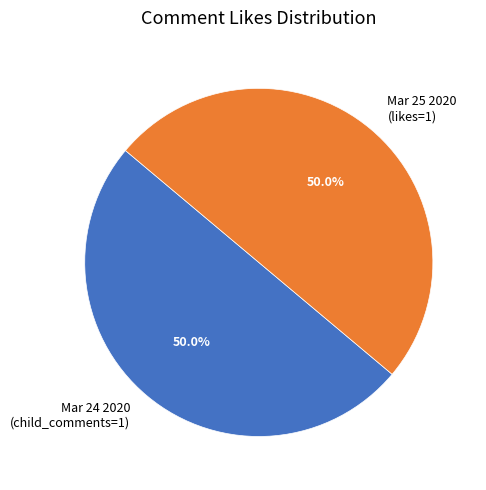

Approximately how many times larger is the value at Mar 25 2020 (likes=1) compared to Mar 24 2020 (child_comments=1)?

1.0